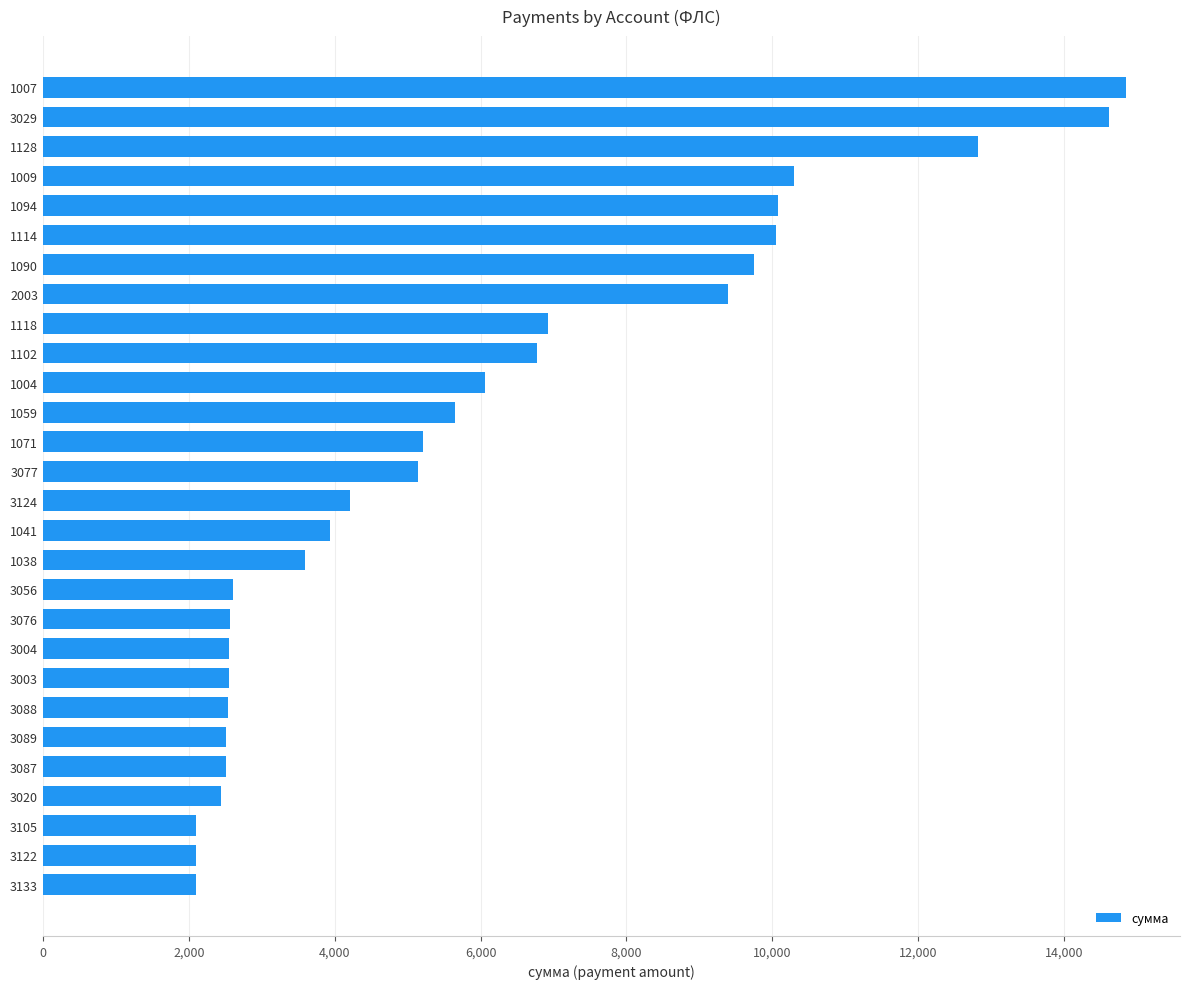

What is the difference between the values at 3004 and 1128?

10273.9